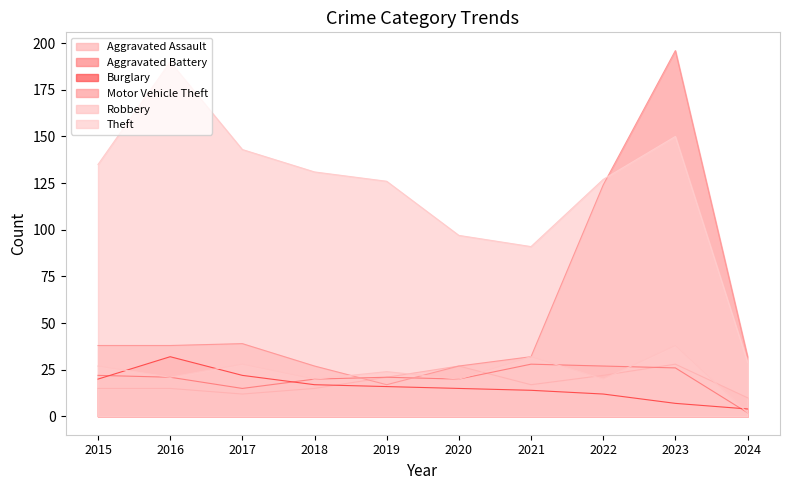

Rank the categories by Theft value from highest to lowest.

2016, 2023, 2017, 2015, 2018, 2022, 2019, 2020, 2021, 2024